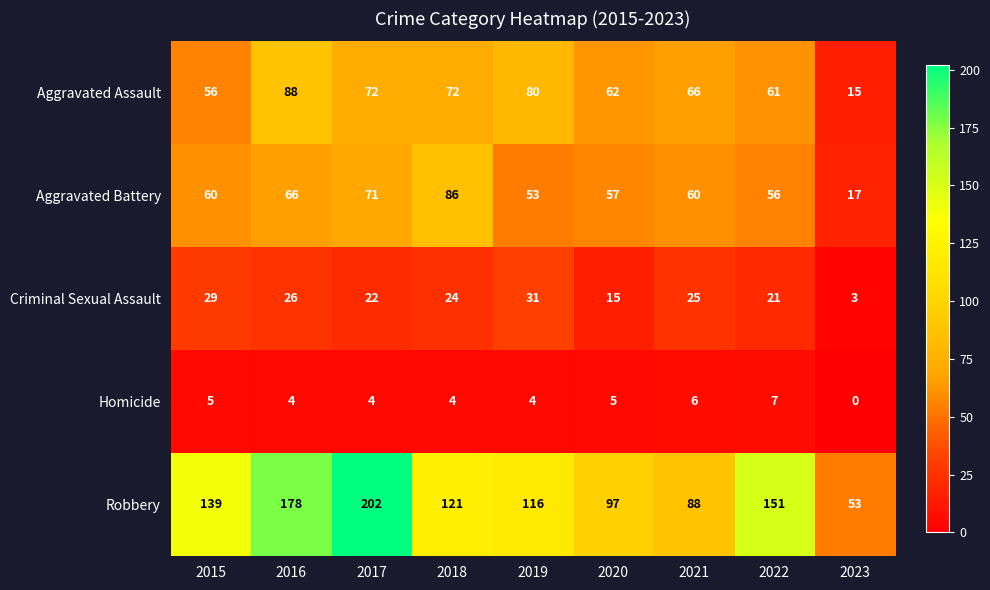

How many data points does each series have?

9